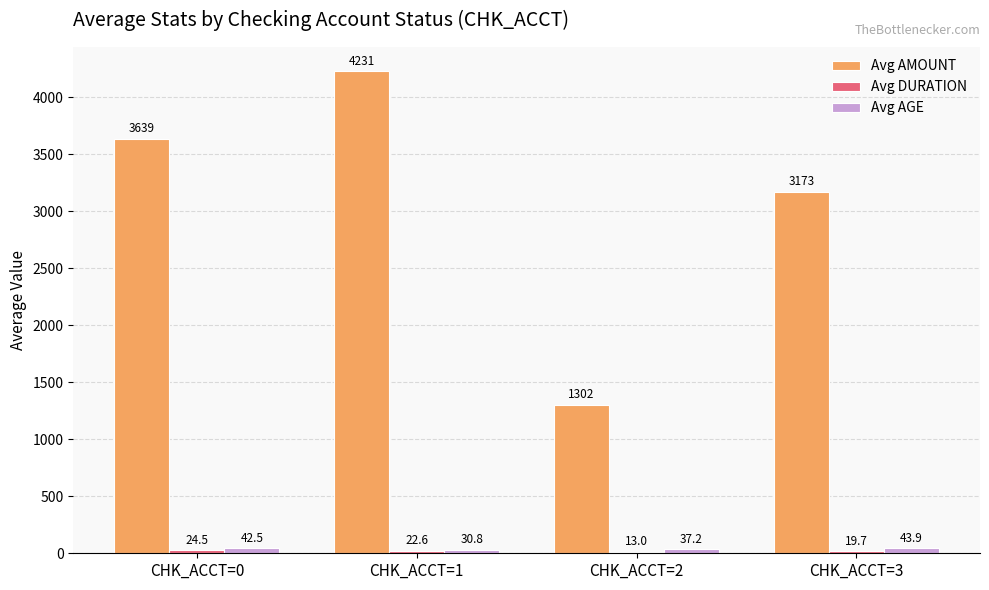

What is the highest value of the Avg AMOUNT series?

4231.3